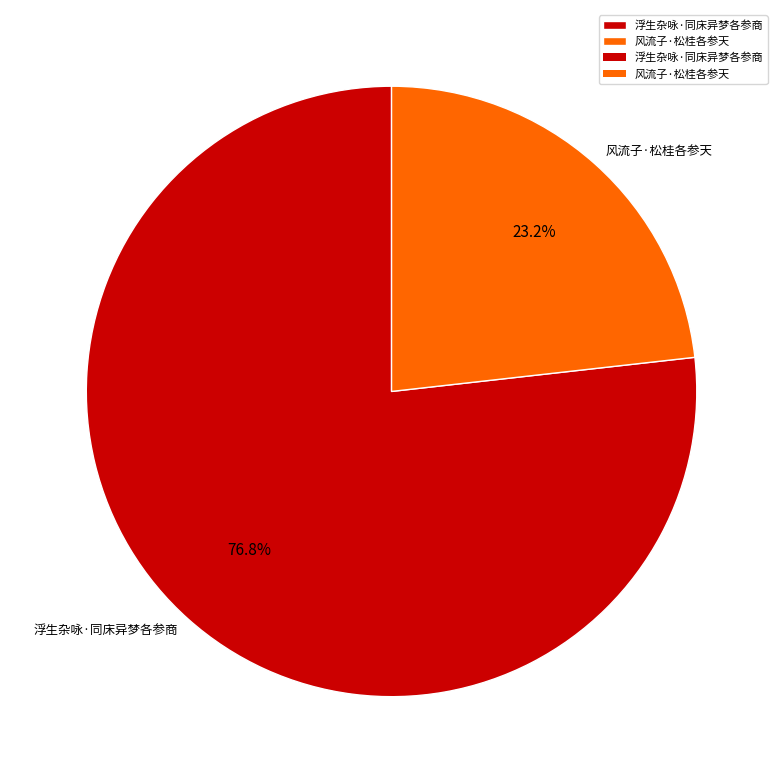

Rank the categories by value from highest to lowest.

浮生杂咏·同床异梦各参商, 风流子·松桂各参天